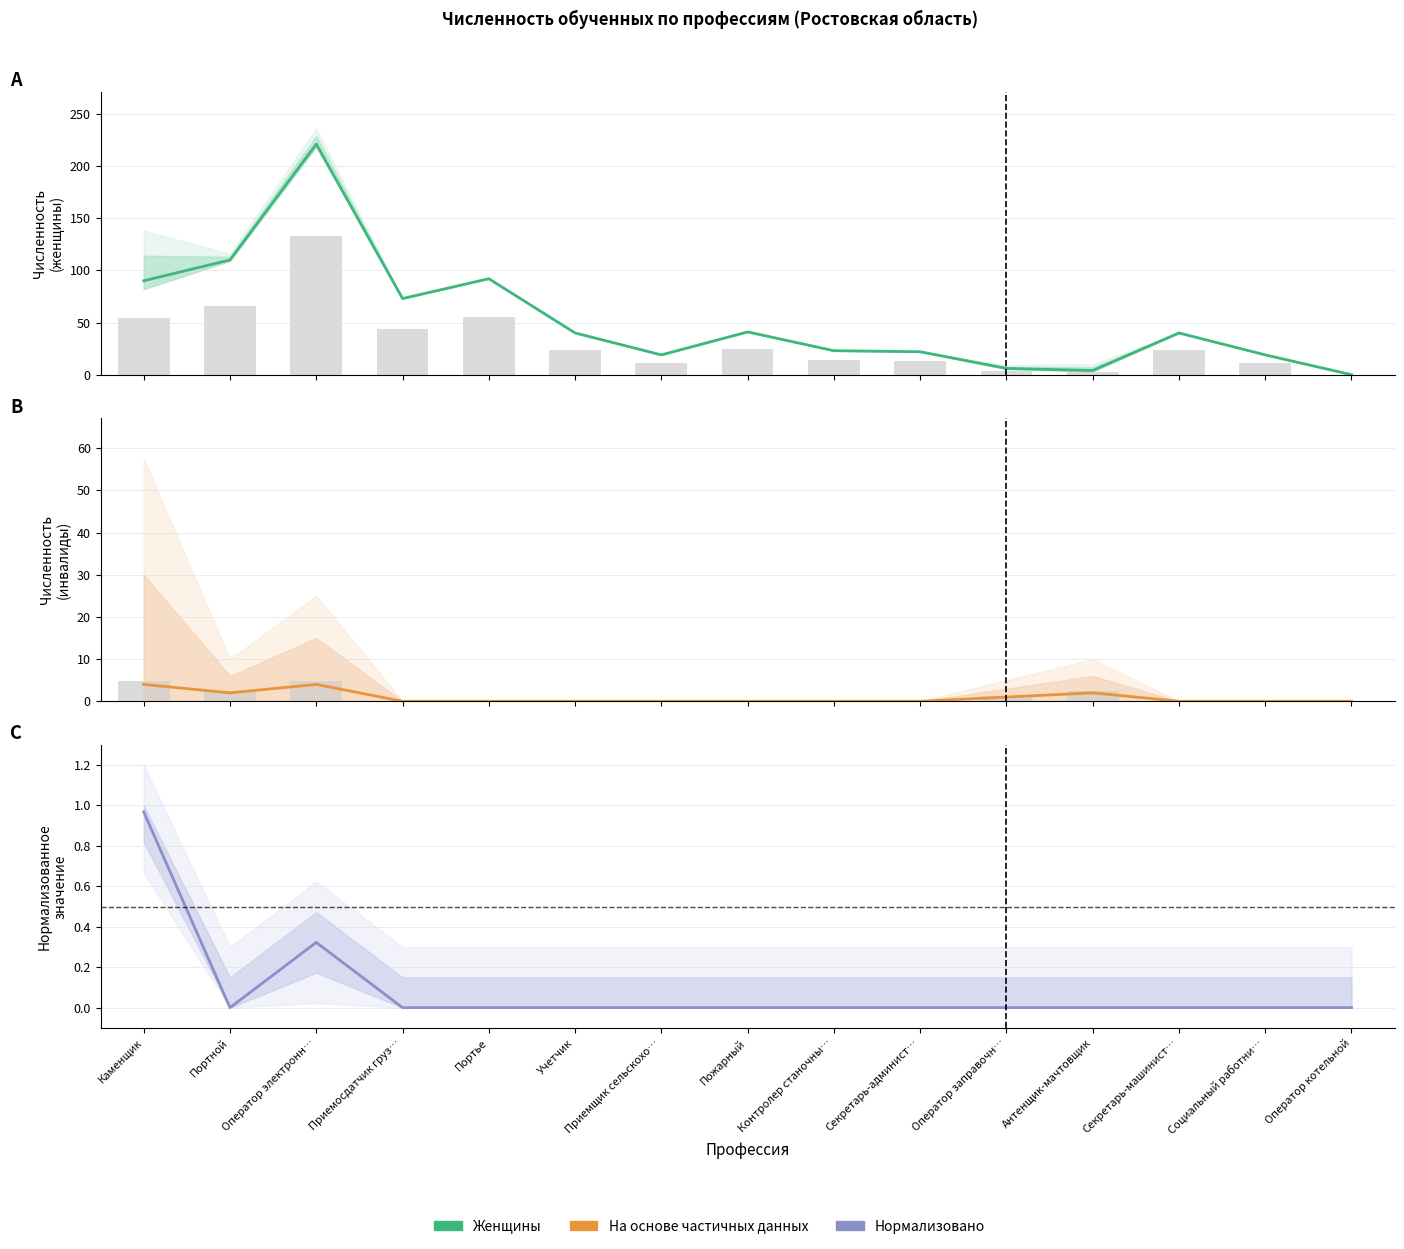

The value of инвалиды at Приемщик сельскохо… is 0.0. True or false?

True